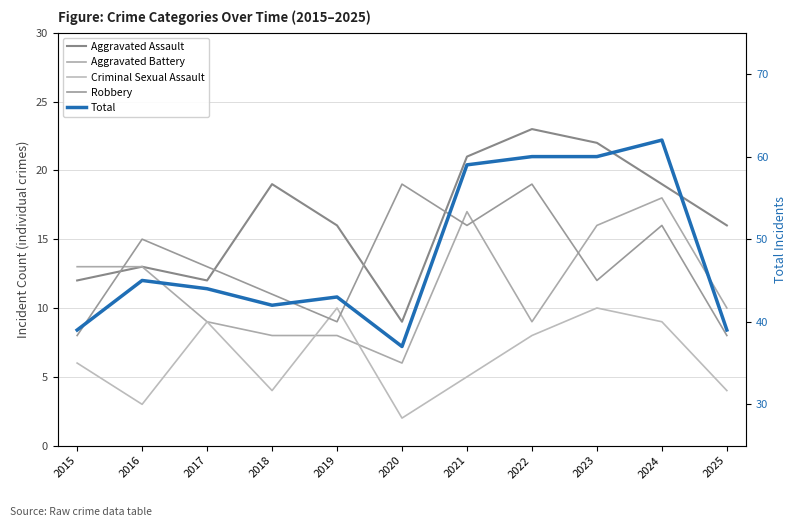

Between 2020 and 2024, which is larger?

2024